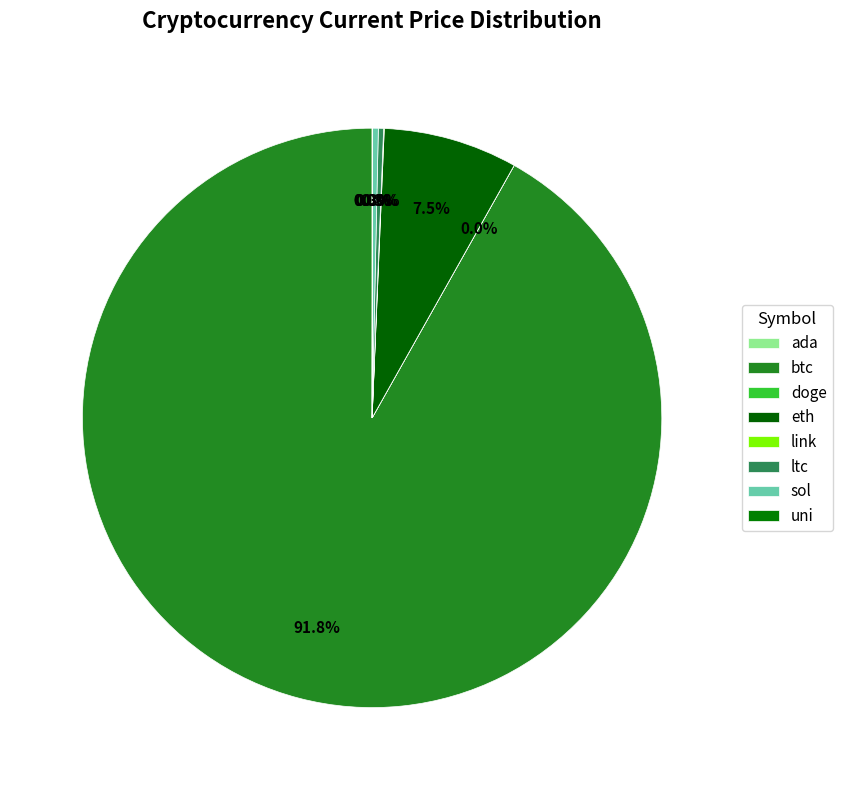

What is the total percentage of doge and btc?

91.8%